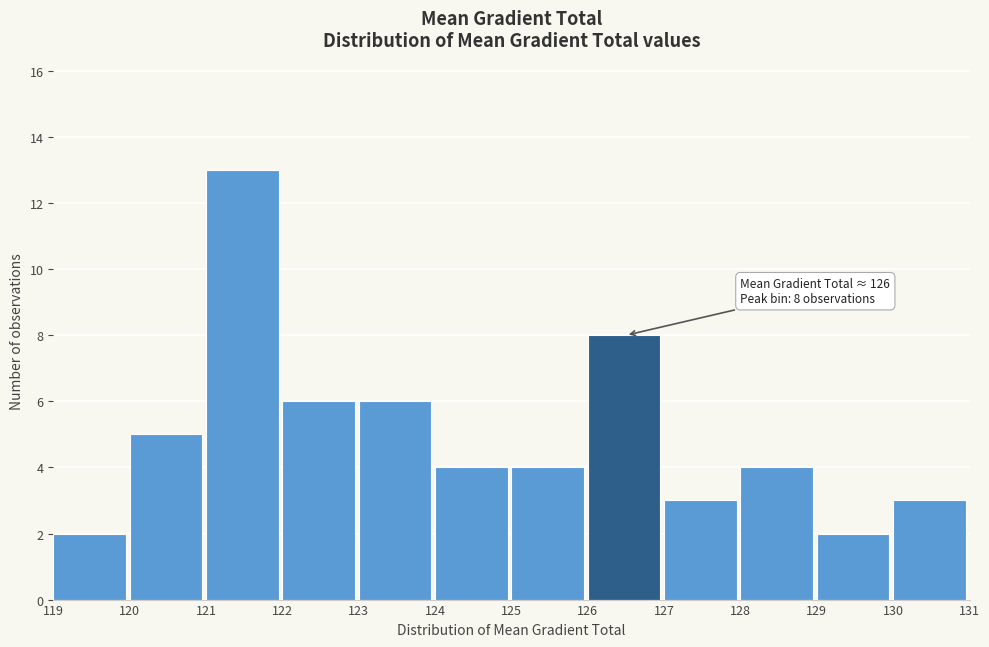

Over which range of the x-axis is the bar tallest?

121 to 122